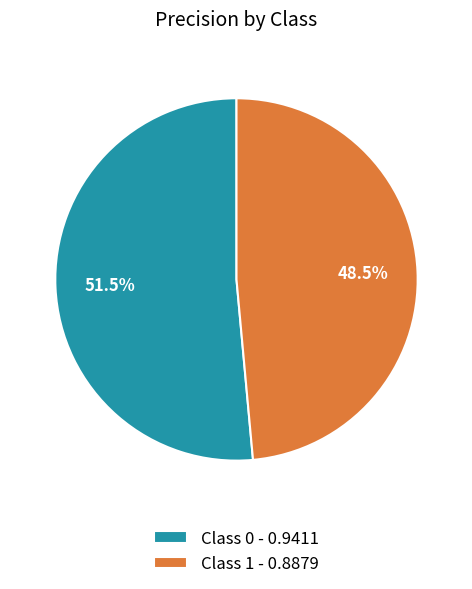

What is the largest slice in the pie chart?

Class 0 - 0.9411